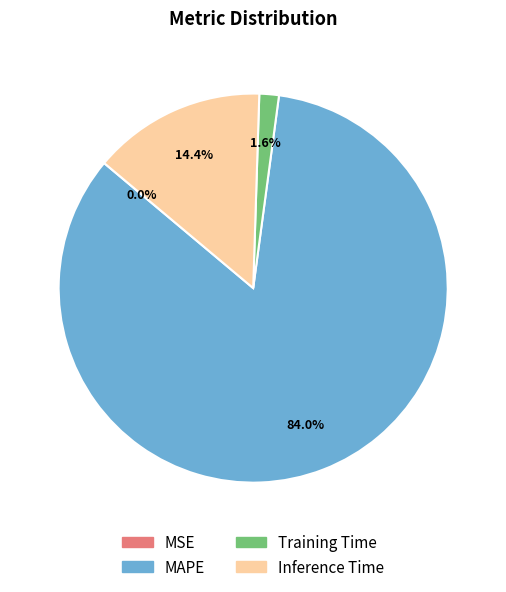

What portion of the pie excludes Inference Time?

85.6%